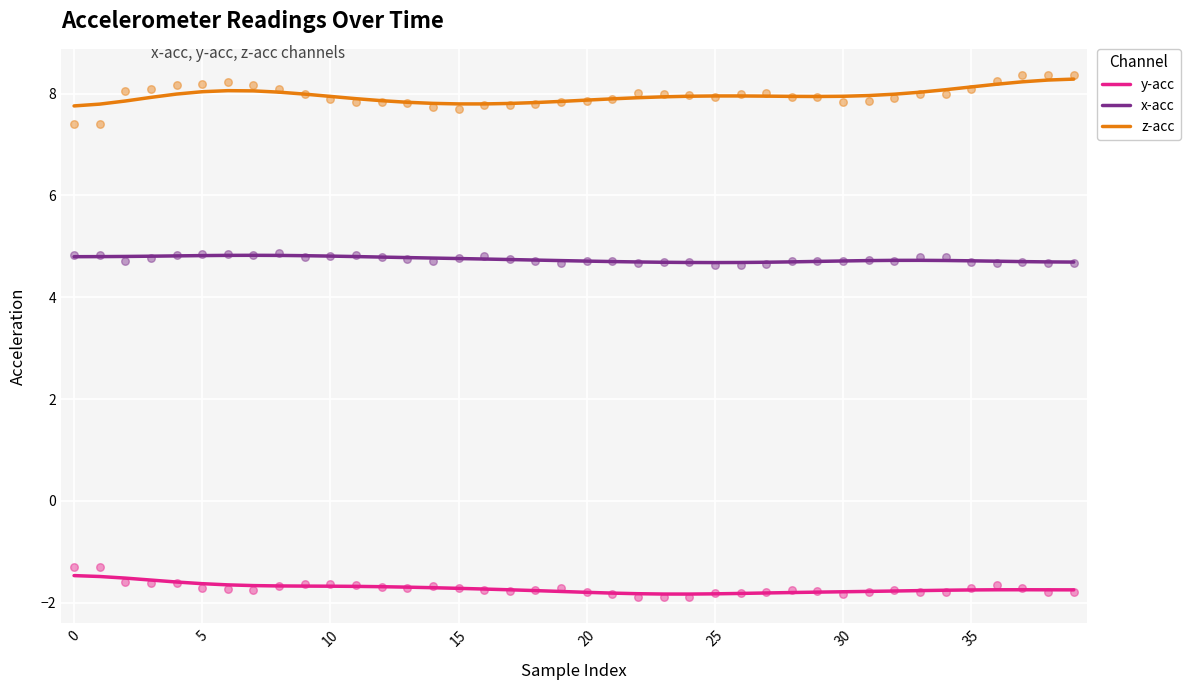

At how many categories does at least one series exceed 7?

40